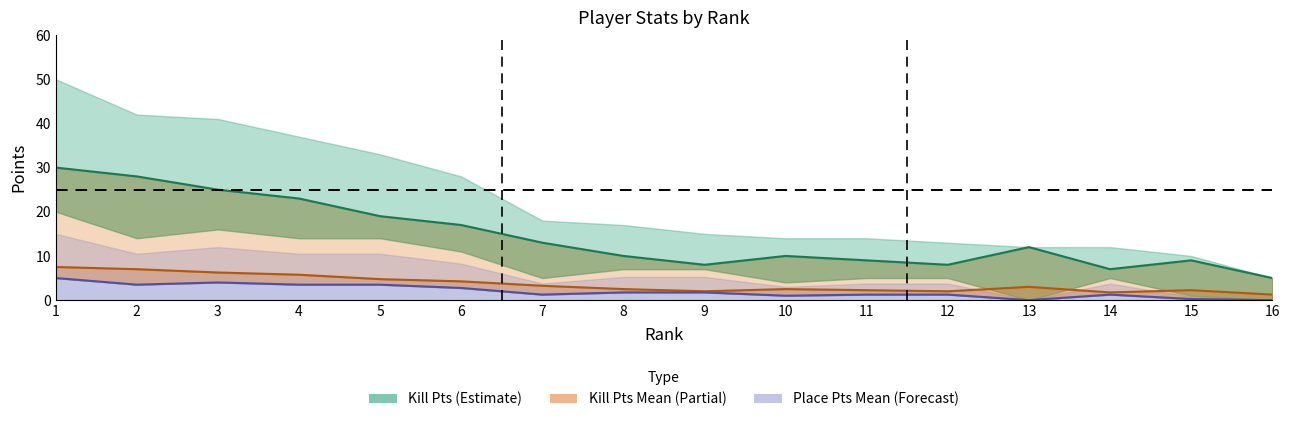

Is the value of TOTAL PTS at 5 greater than the value of PLACE PTS at 2?

Yes